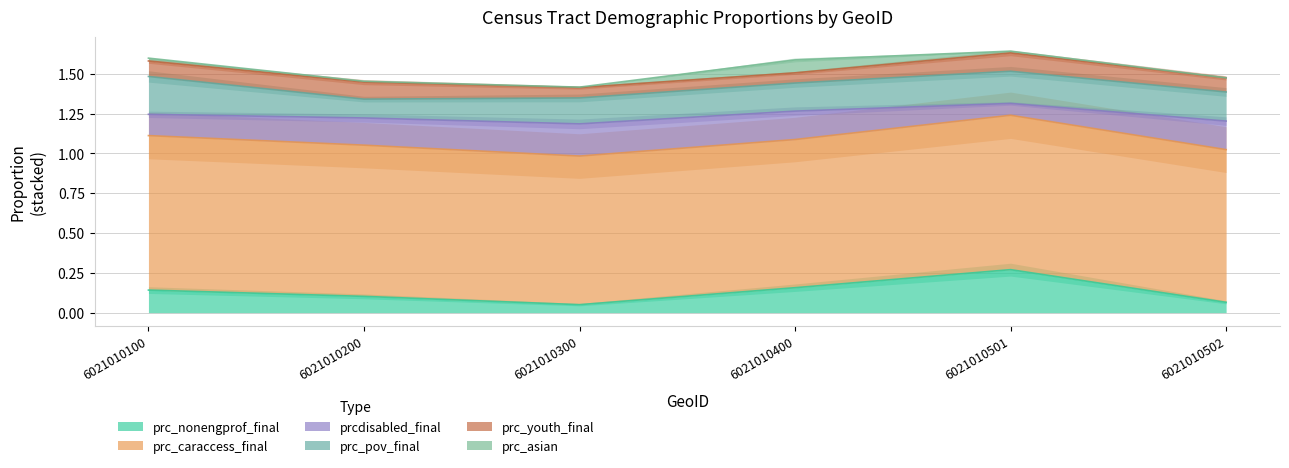

What are all the series names shown in the legend?

prc_nonengprof_final, prc_caraccess_final, prcdisabled_final, prc_pov_final, prc_youth_final, prc_asian